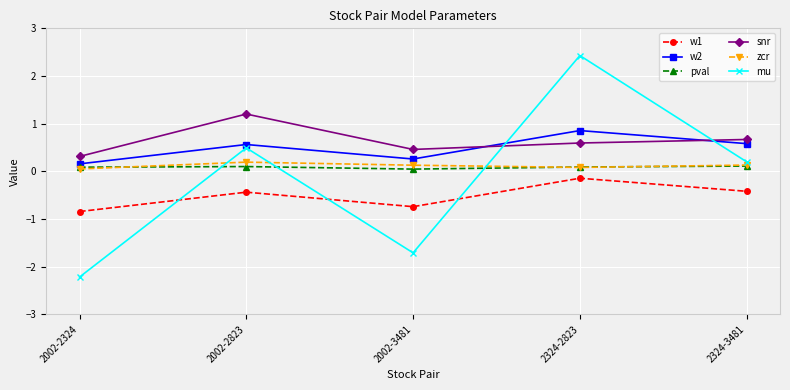

What is the maximum value for w1?

-0.1